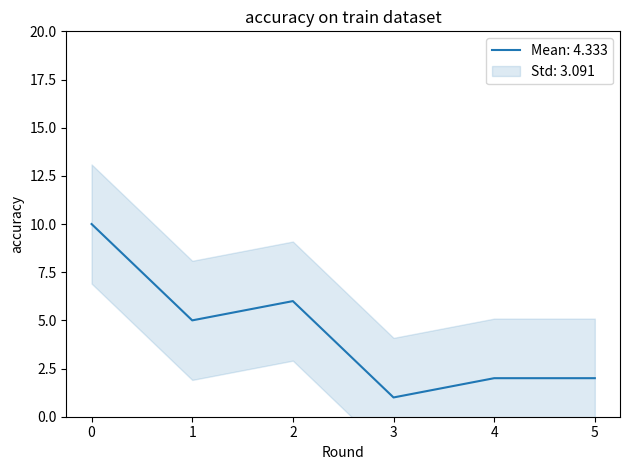

What is the value of the 6th point from the left?

2